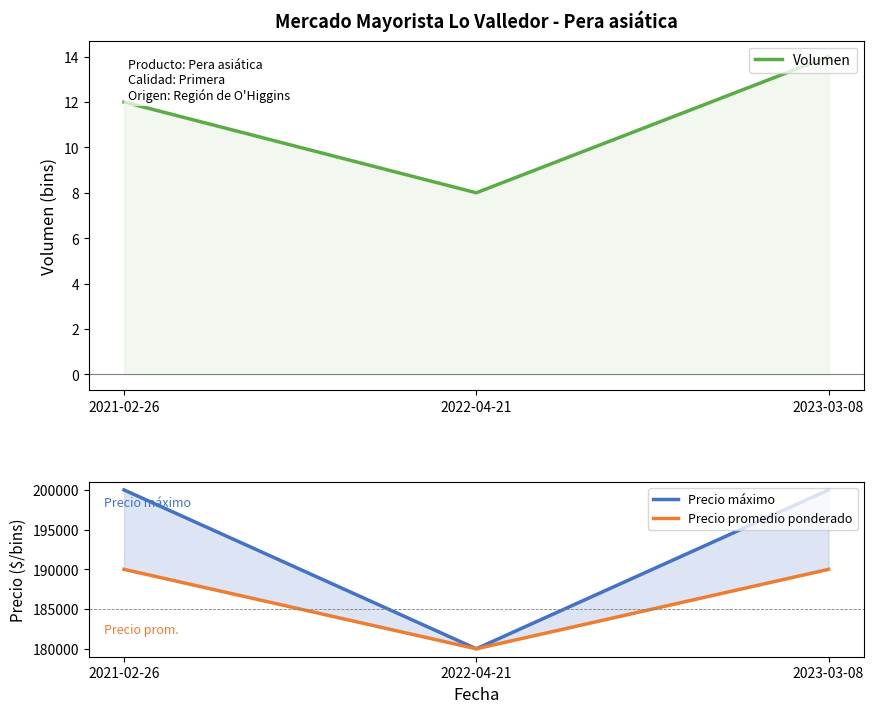

What is the difference between the maximum and minimum values in the Precio promedio ponderado series?

10000